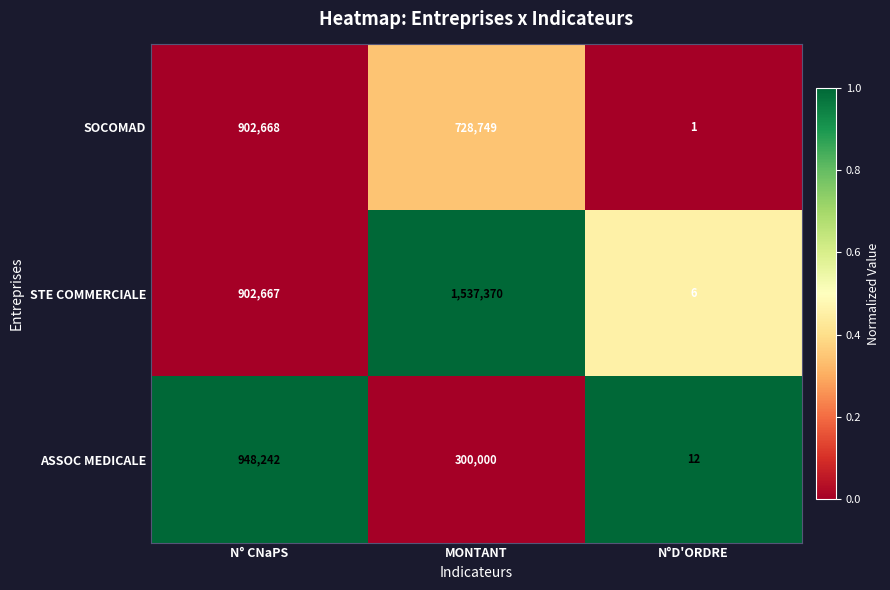

True or false: ASSOC MEDICALE has a value of 461812 at MONTANT.

False